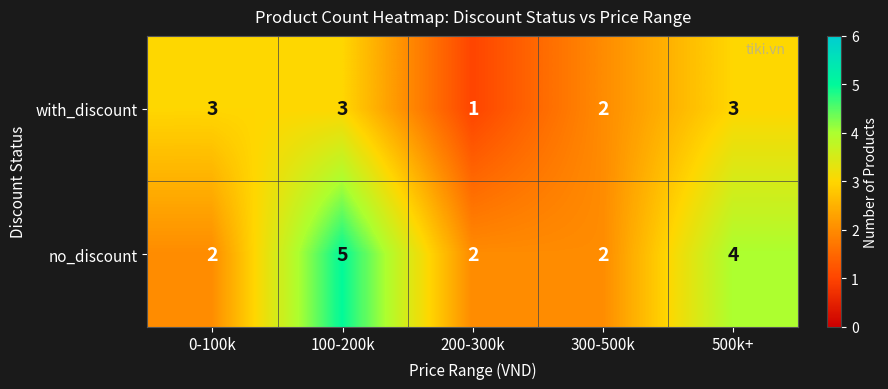

At which label is with_discount closest to 2?

300-500k